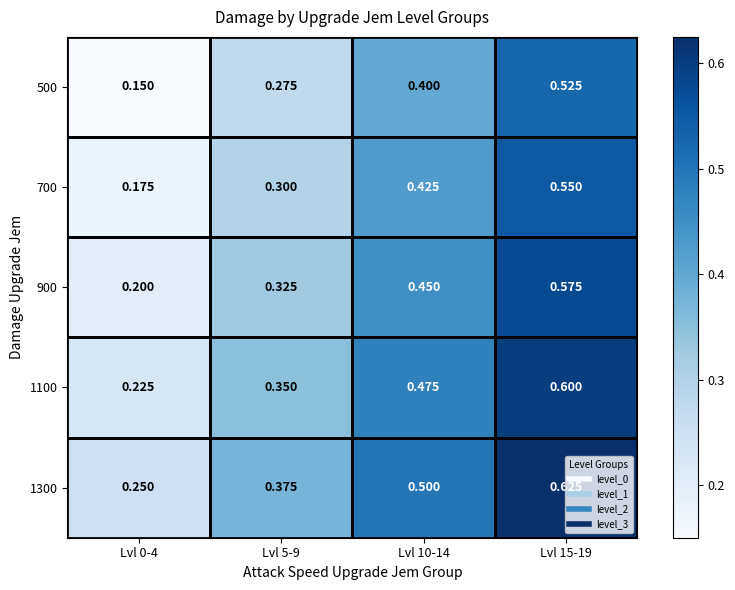

Is the value of 900 at Lvl 15-19 greater than the value of 500 at Lvl 5-9?

Yes